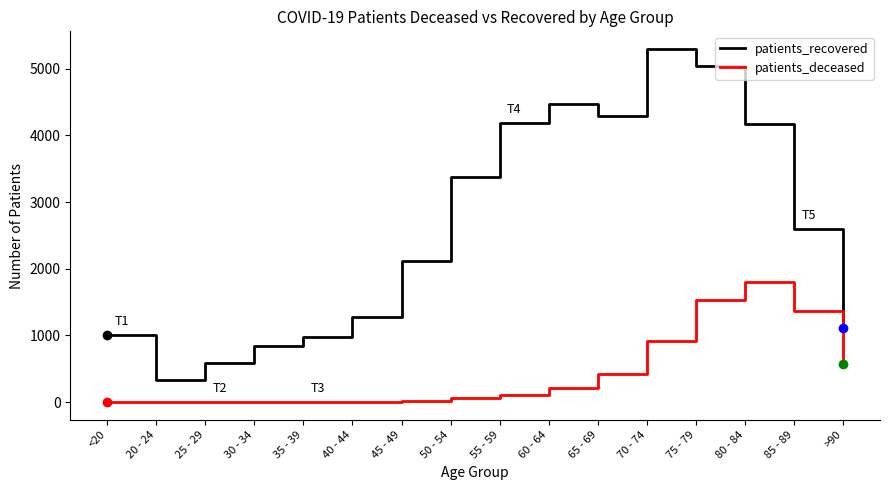

How many distinct data groups are displayed?

2